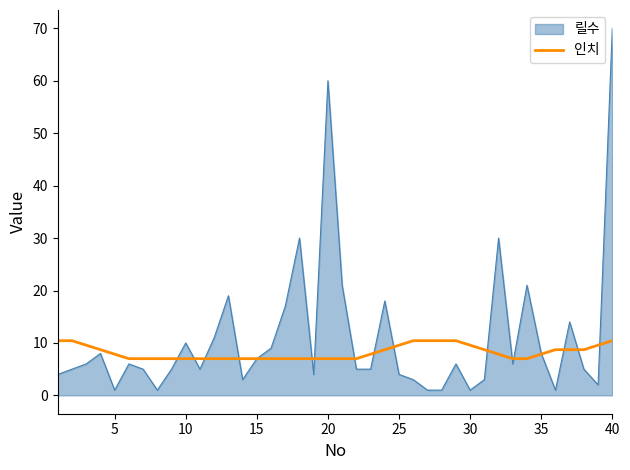

List the series in order of their peak value, highest first.

릴수, 인치